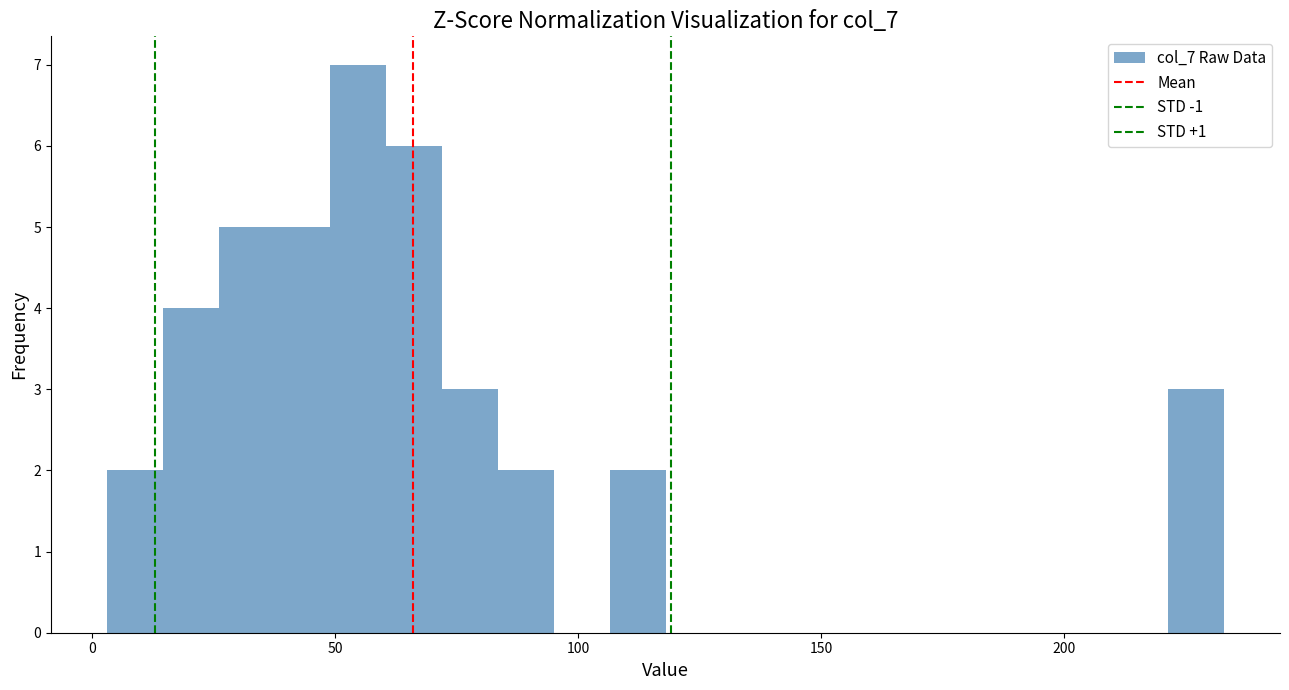

Around what value on the x-axis is the tallest bar? Give the approximate position of its centre, as read against the axis.

55